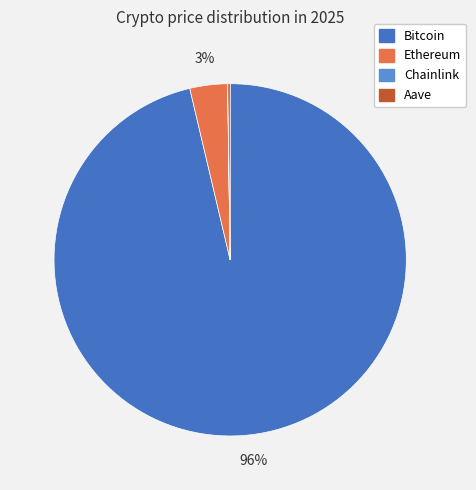

To the nearest percent, what is the difference between the Bitcoin and Ethereum slice percentages?

93%